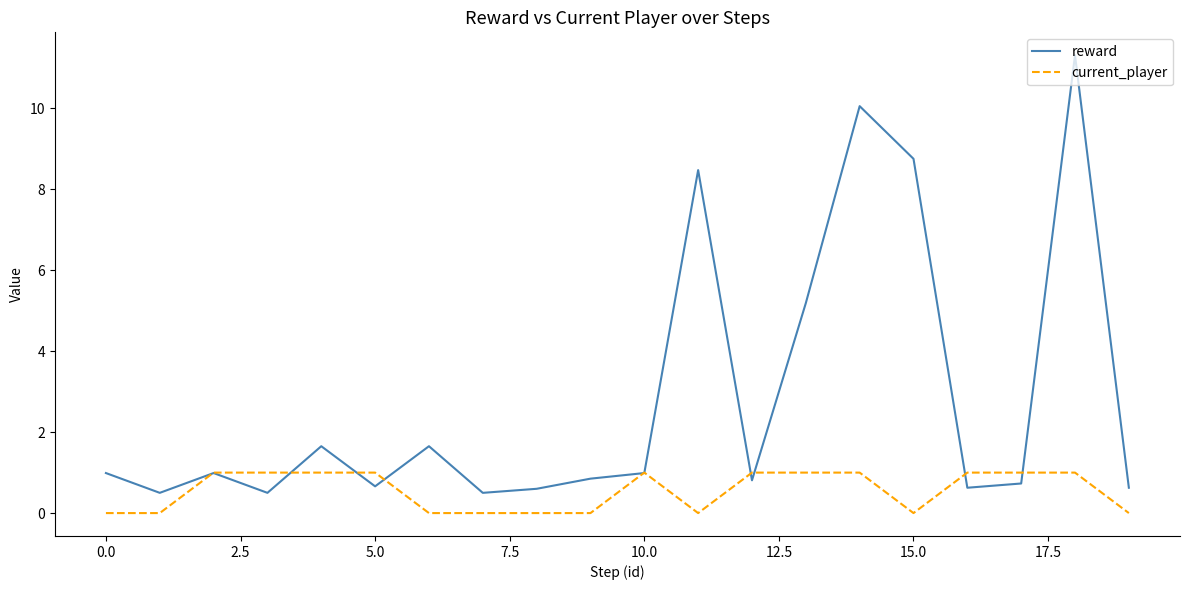

Which series has the largest total across all categories?

reward